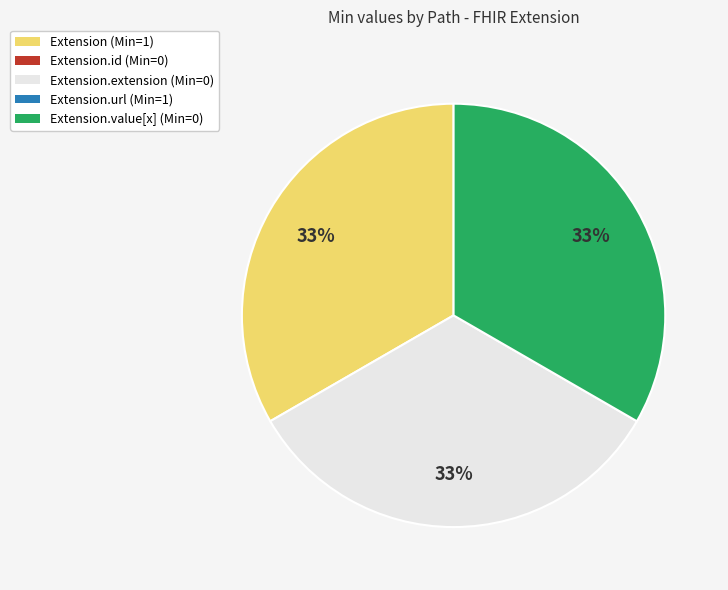

Is there any slice that represents more than half of the pie?

No